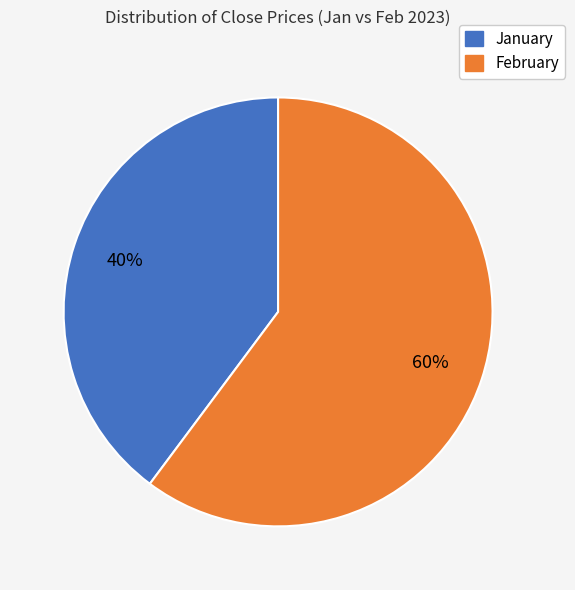

To the nearest percent, what is the average slice percentage?

50%